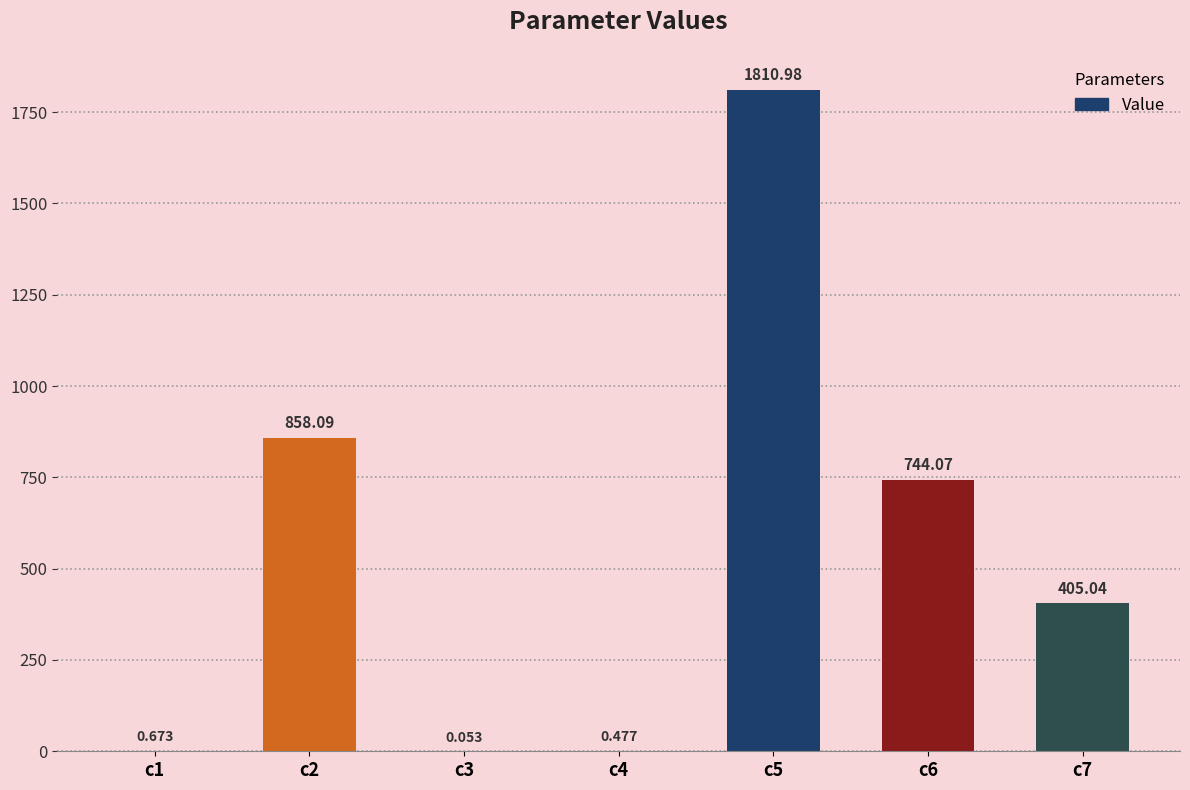

What value does the data have at c4?

0.5